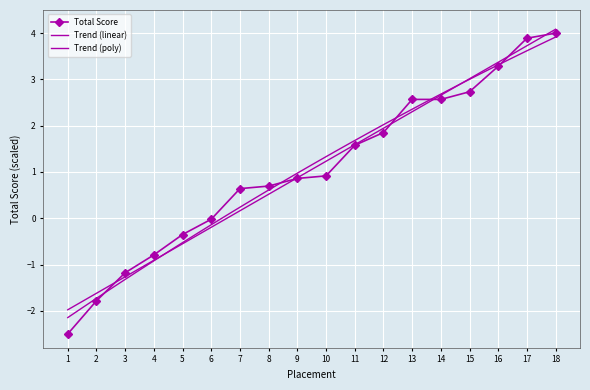

Which label corresponds to the smallest value in the chart?

1